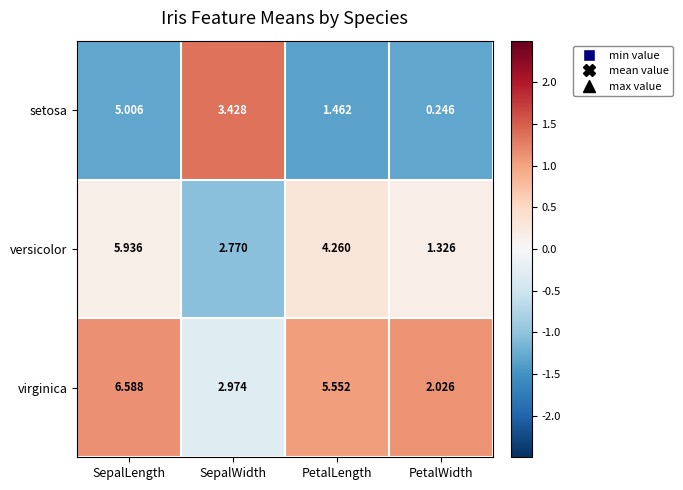

Which series has the largest total across all categories?

virginica